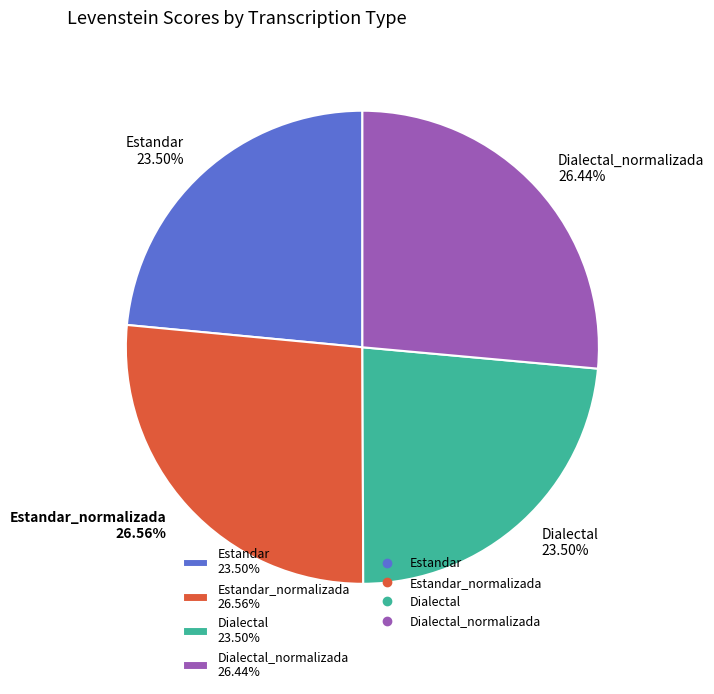

How many slices are in this pie chart?

4